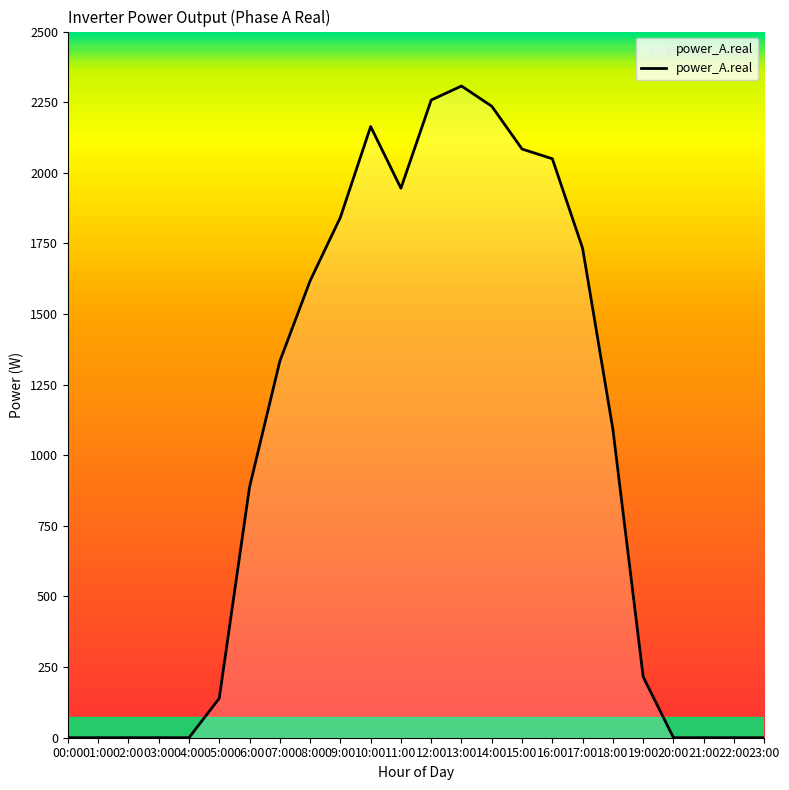

Between 03:00 and 08:00, which is larger?

08:00